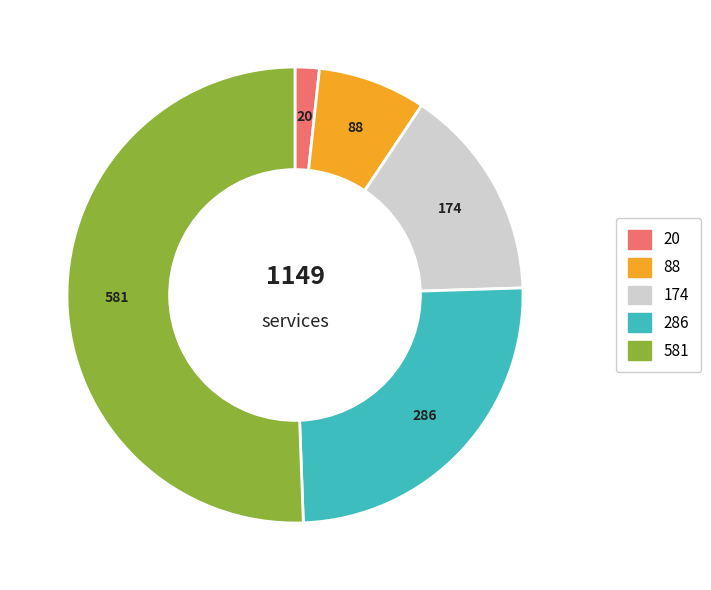

Is it true that 소득분위(I) is 1% of the pie?

False